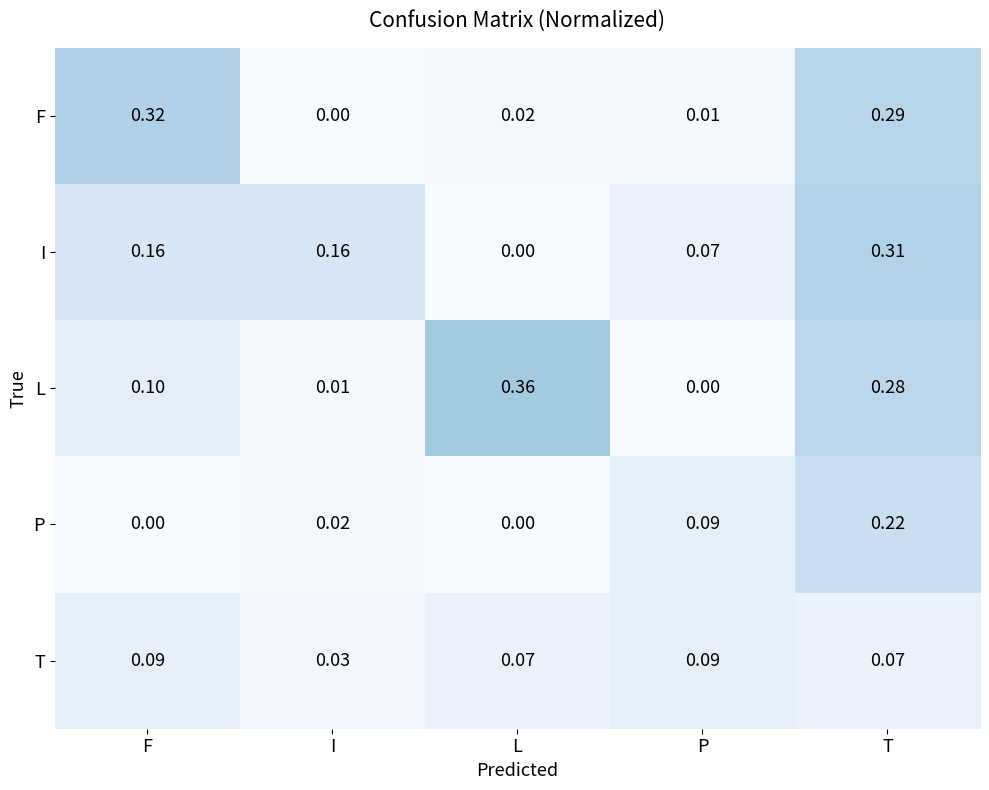

At F, list the series in order from largest to smallest.

F, I, L, T, P